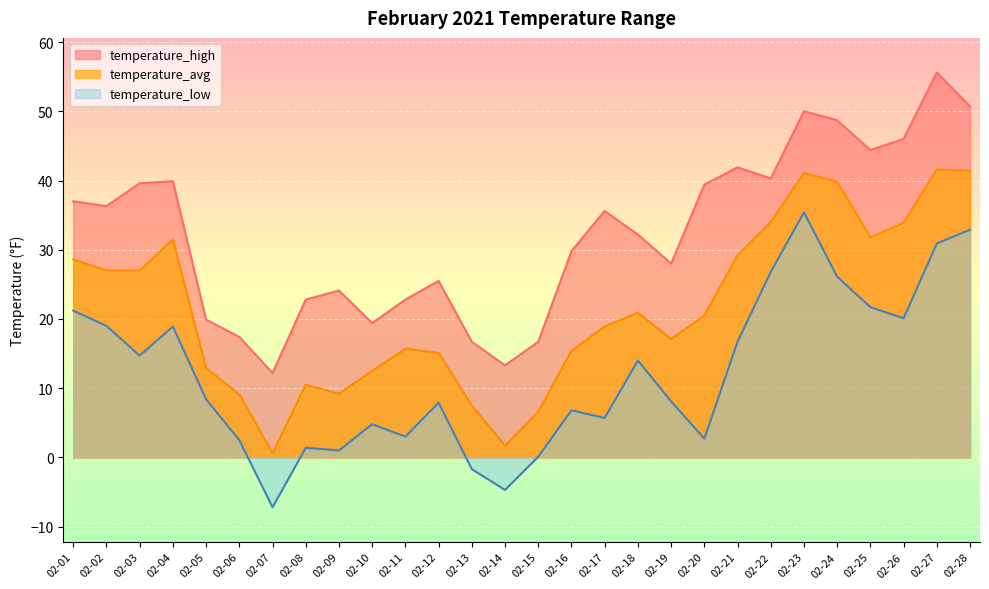

Does the chart display data point markers on the line(s)?

No